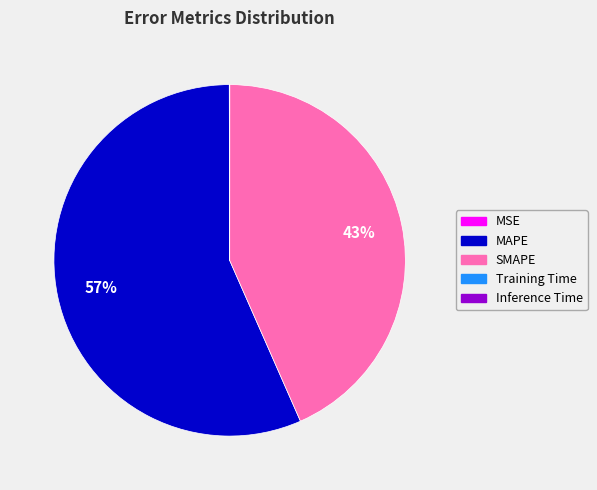

To the nearest percent, what portion does SMAPE represent?

43%